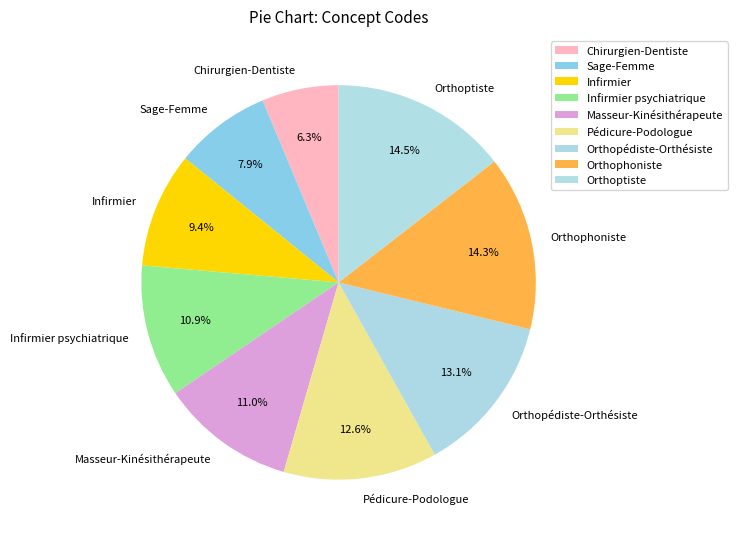

Which has a higher value, Orthophoniste or Infirmier psychiatrique?

Orthophoniste